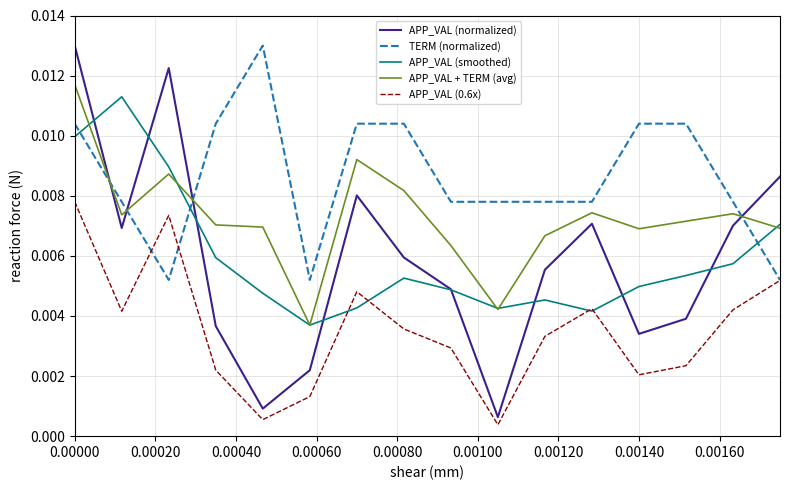

Which series has the widest spread of values?

APP_VAL (normalized)